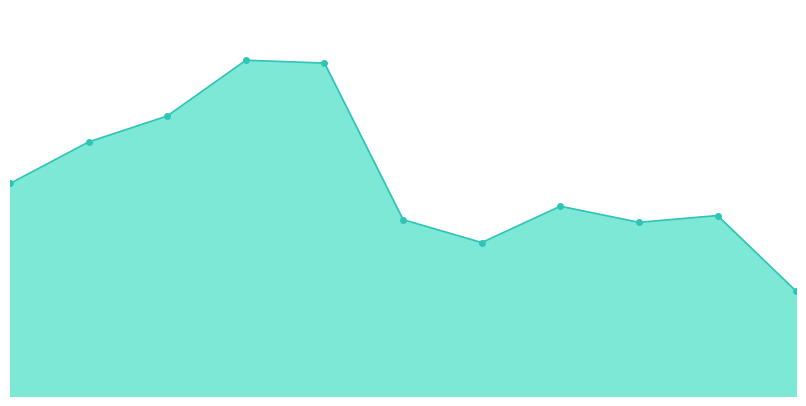

Does the chart have visible grid lines?

No